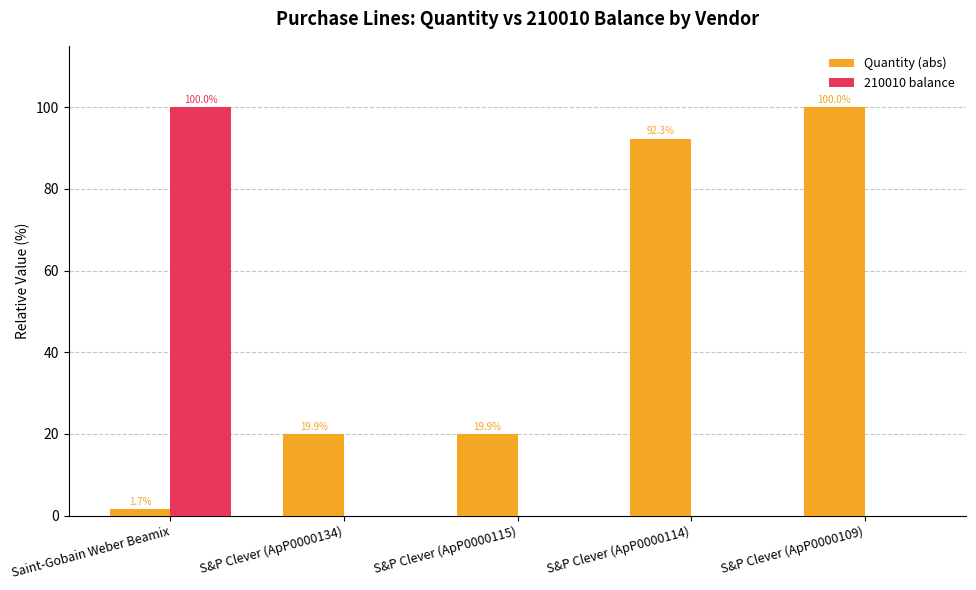

What is the sum of all Quantity (abs) values?

233.8